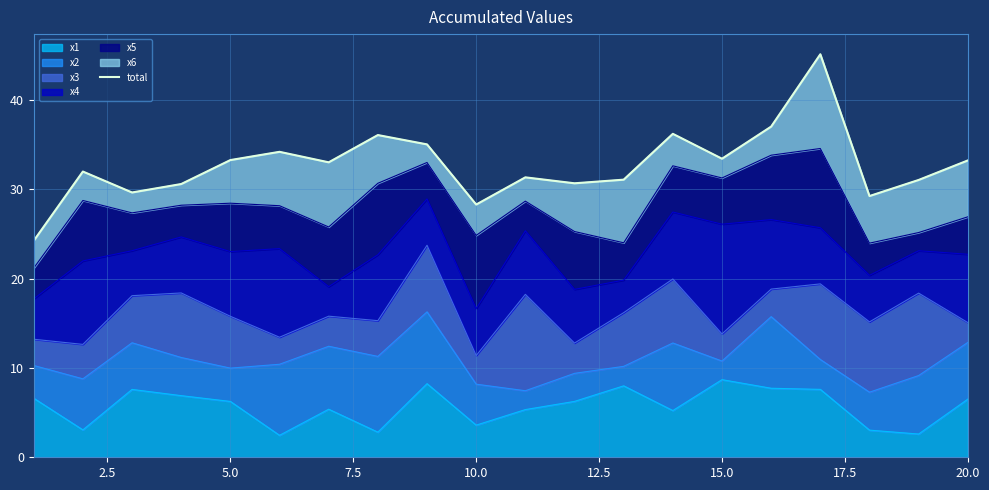

What is the value of the 17th point from the left?

45.1